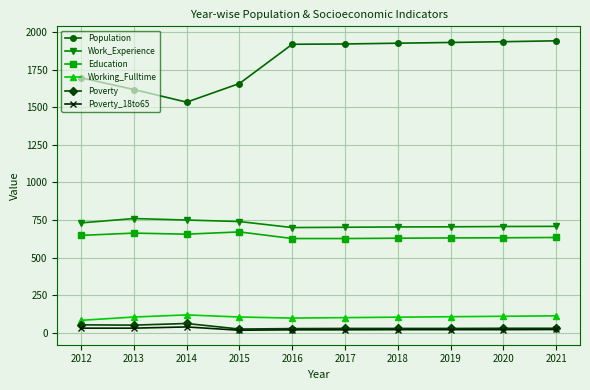

True or false: Population and Poverty_18to65 cross at least once.

False